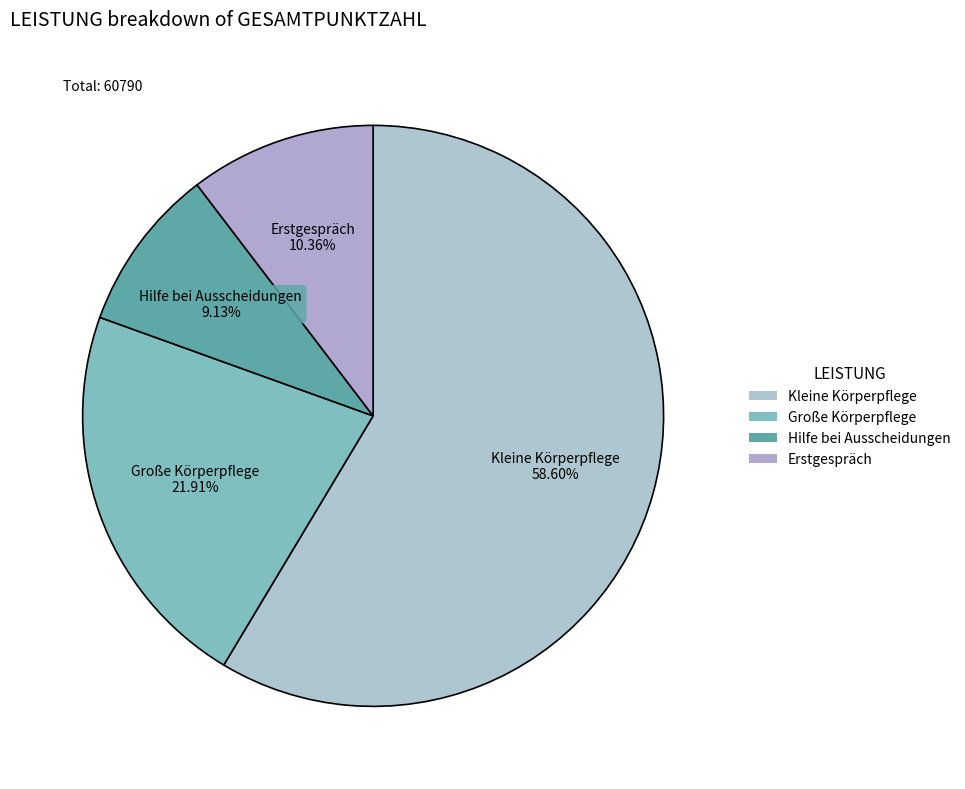

How many segments does this pie chart have?

4